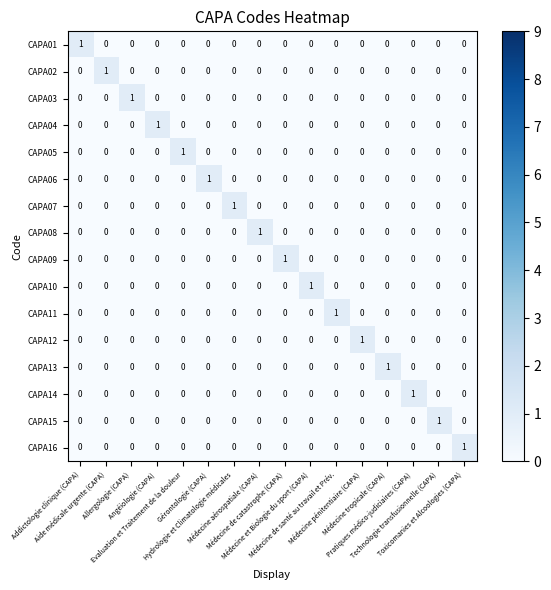

Count the CAPA13 values in the range 0 to 1.

16